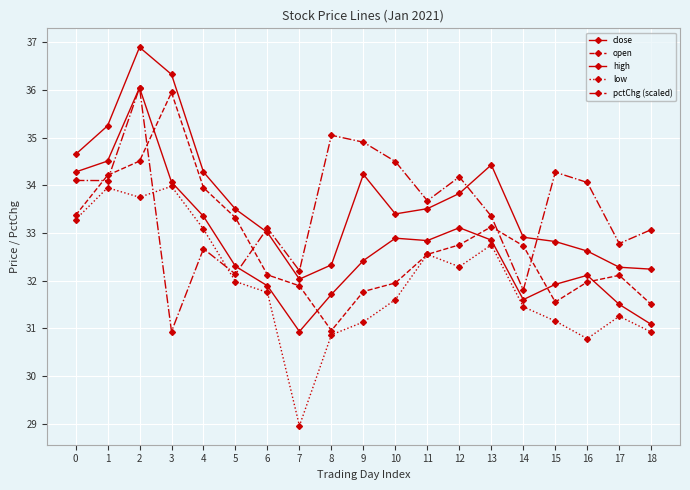

Is the value of low at 12 greater than the value of pctChg (scaled) at 17?

No